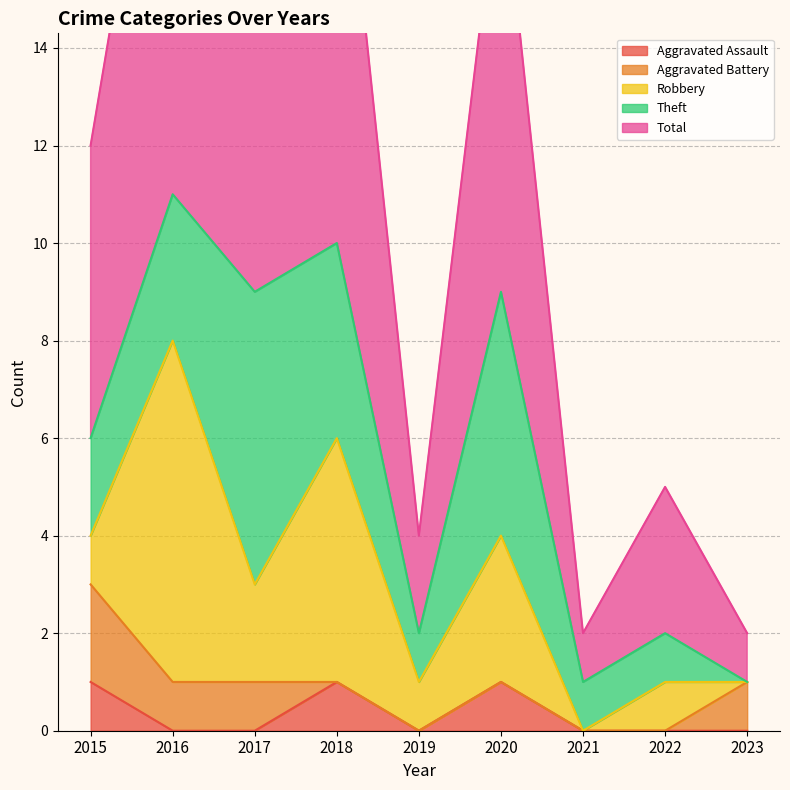

At how many categories does at least one series exceed 3?

5